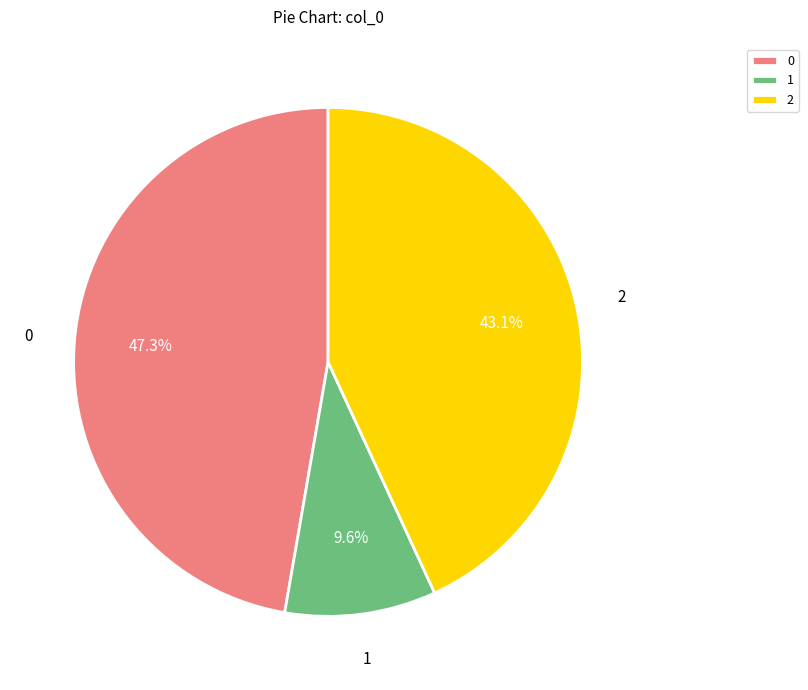

What is the ratio of the value at 2 to the value at 0?

0.9